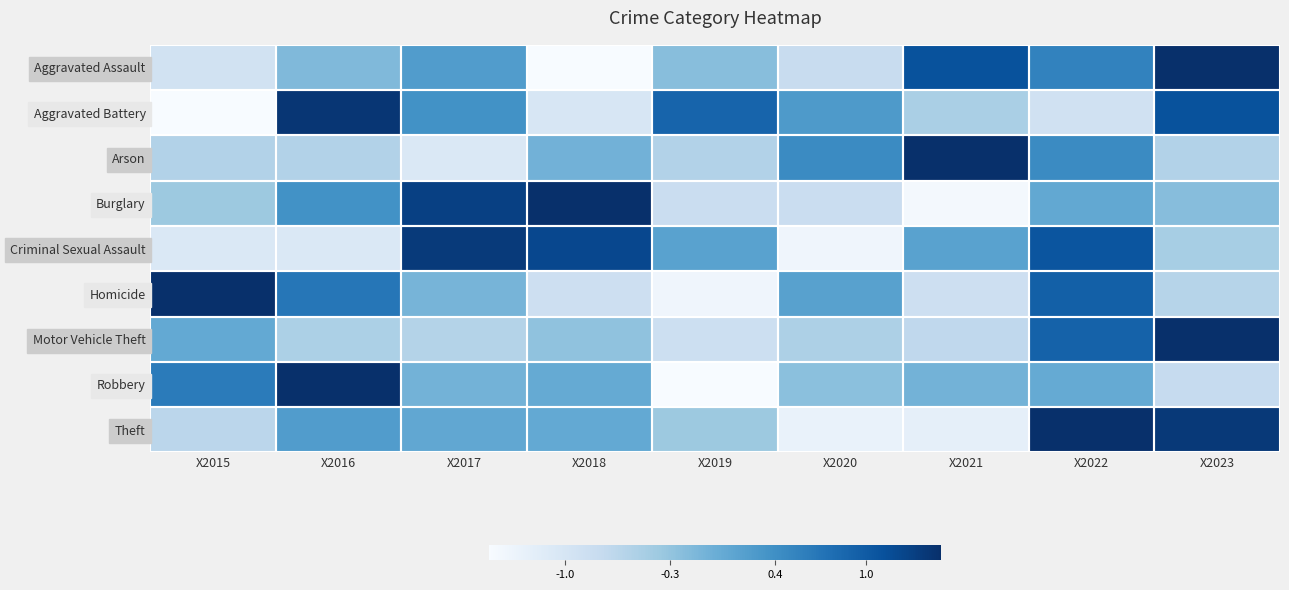

How many distinct data groups are displayed?

9